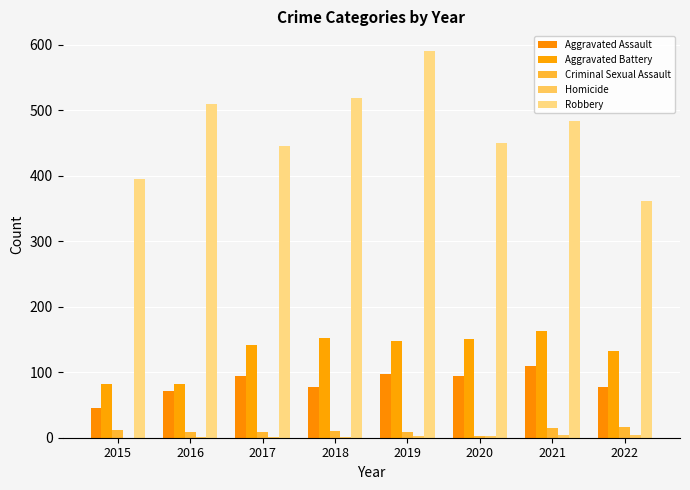

How many groups of bars are there?

8